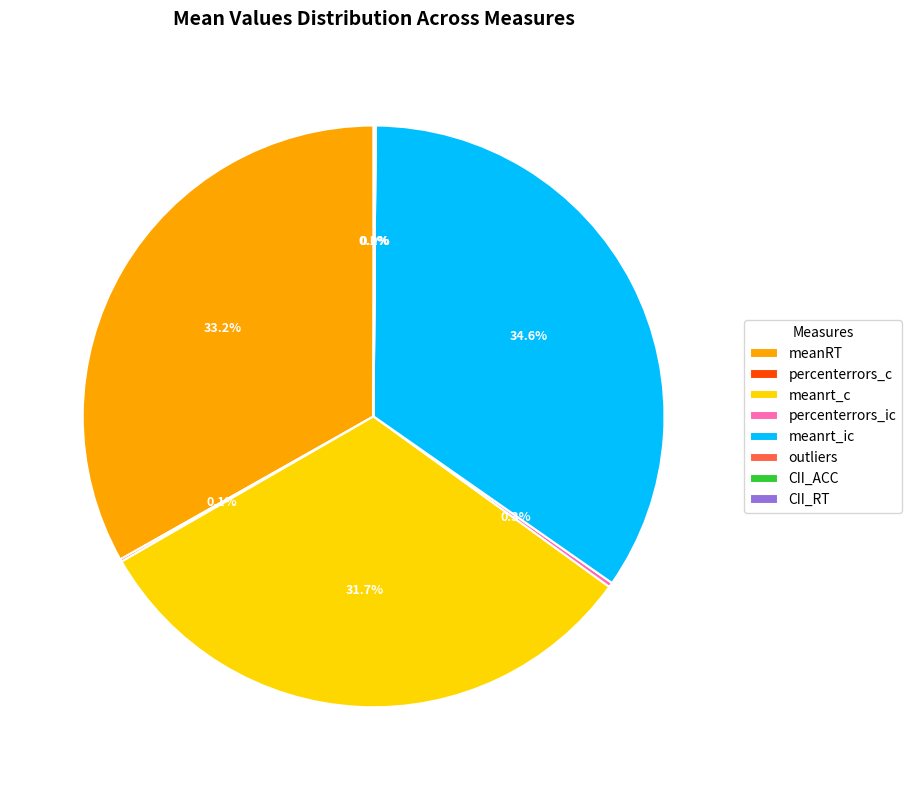

Is there any slice that represents more than half of the pie?

No